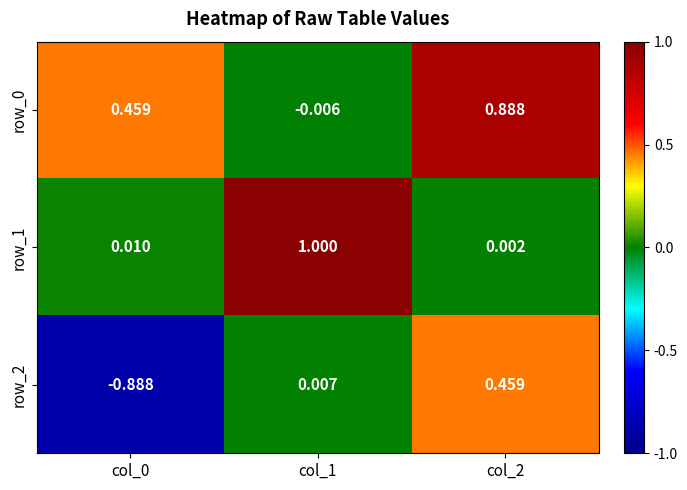

Is it true that row_0 equals 0.4 at col_2?

False